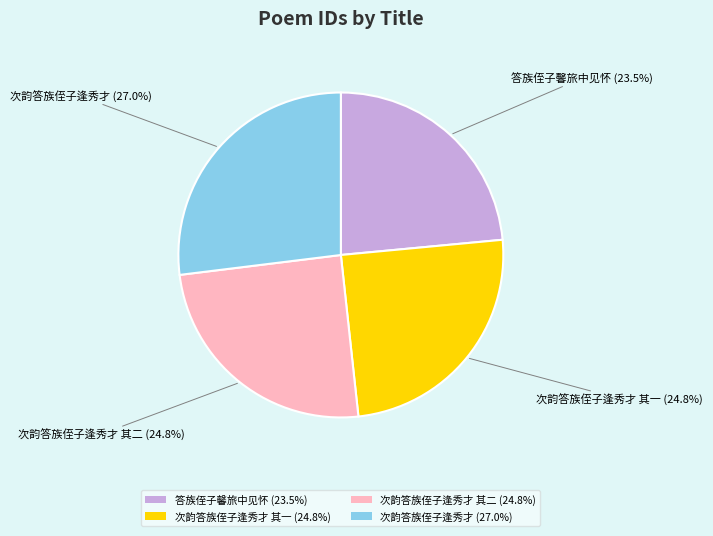

To the nearest percent, what is the difference between the largest and smallest slice percentages?

3%